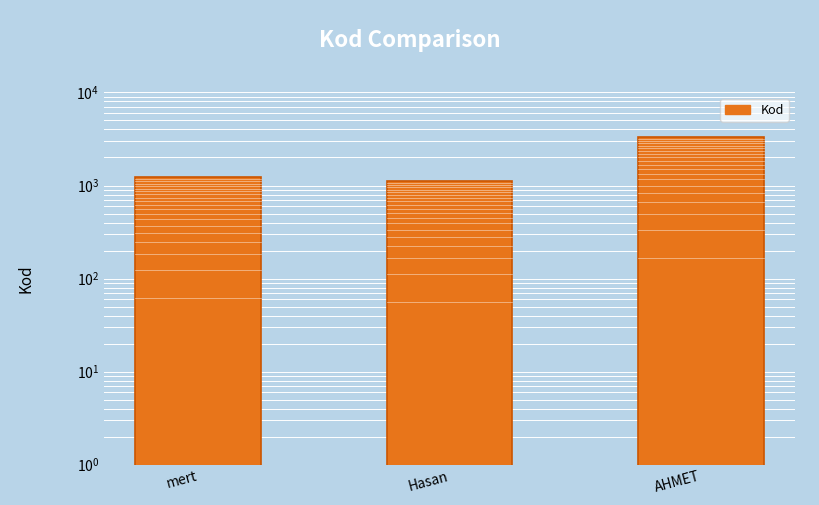

List the labels in order of value, largest first.

AHMET, mert, Hasan